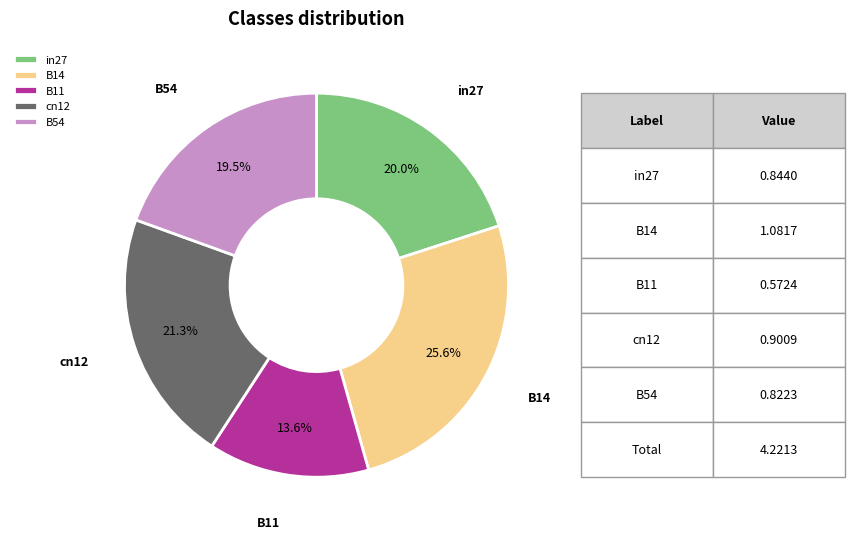

What percentage is the B14 slice, to the nearest percent?

26%